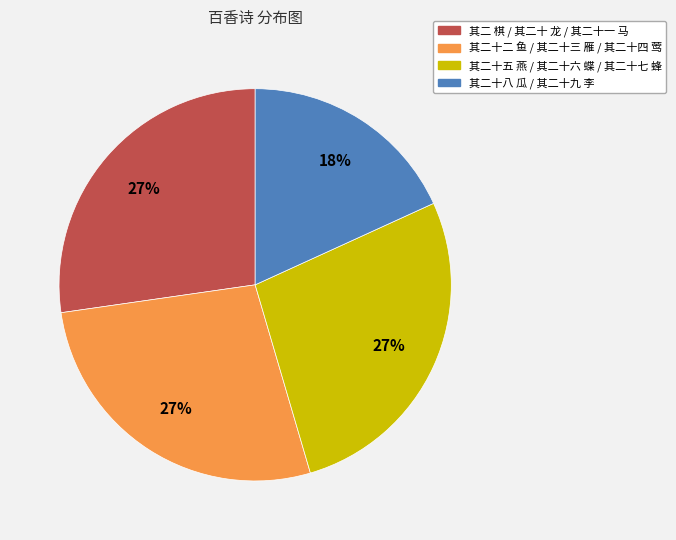

Is there any slice that represents more than half of the pie?

No